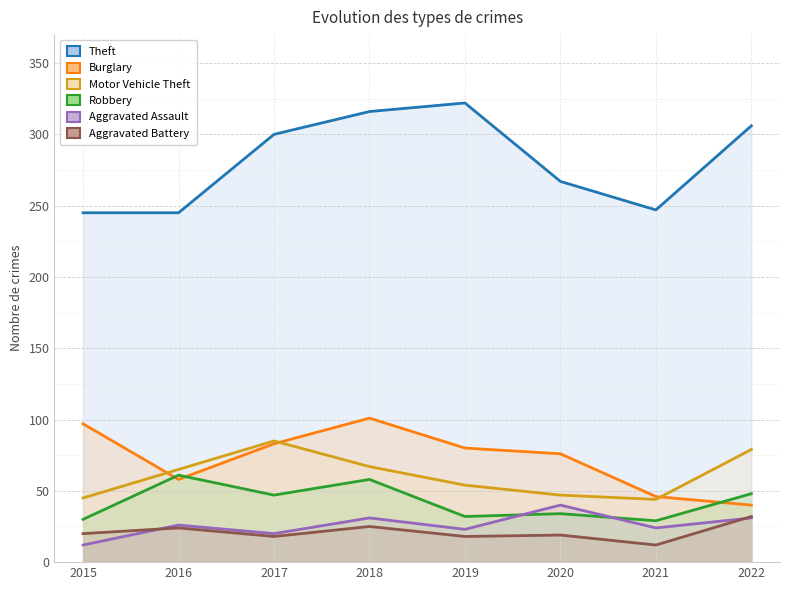

Which label corresponds to the smallest value in the chart?

2015